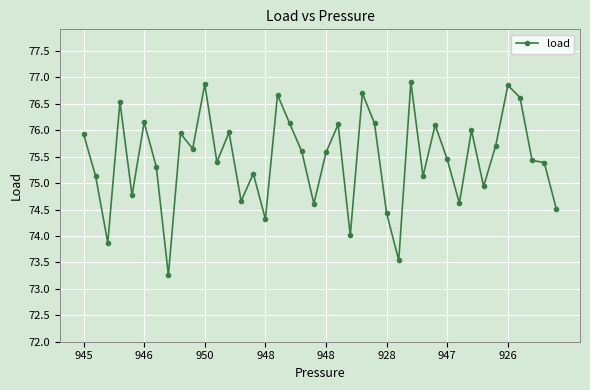

What is the value of the 17th point from the left?

76.7